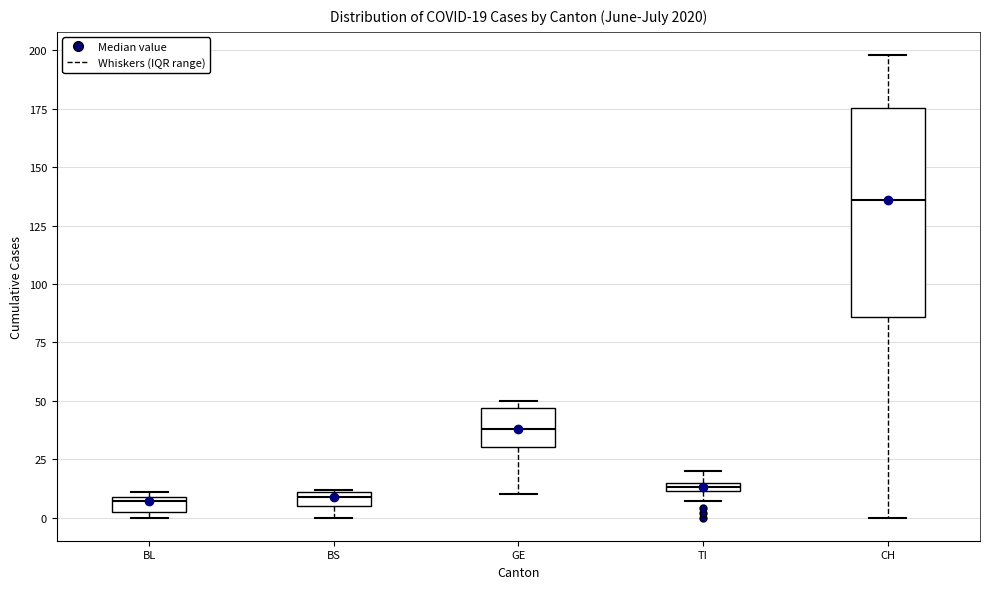

Comparing the boxes themselves (not the whiskers), which one is the tallest?

CH